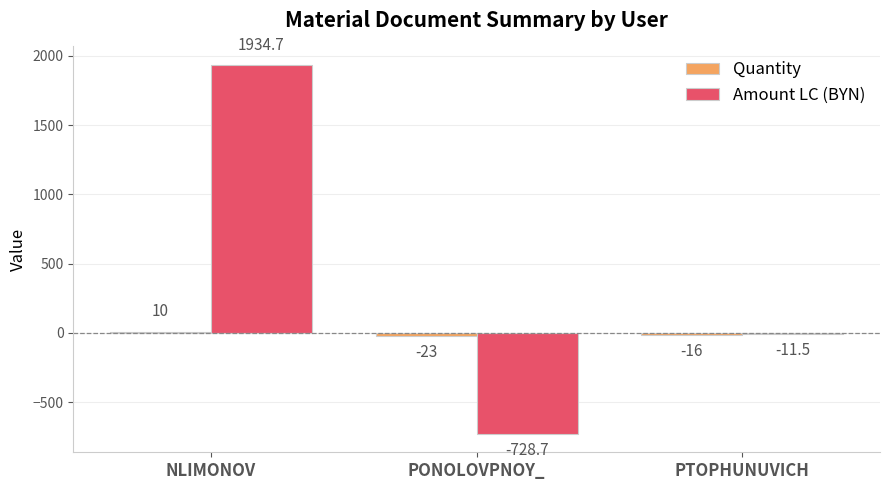

At which category does the chart reach its minimum across all series?

PONOLOVPNOY_